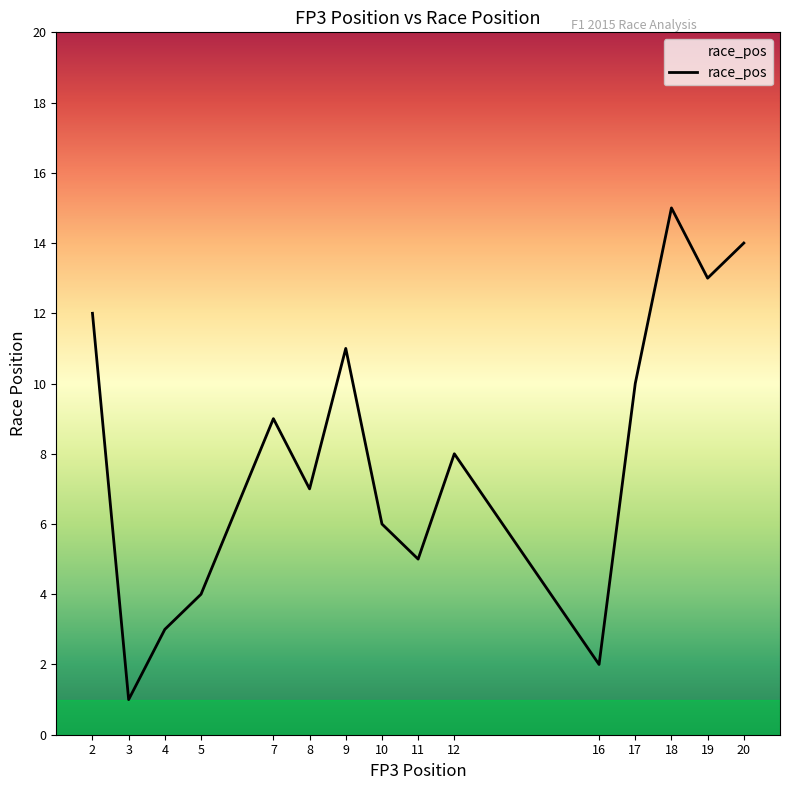

List the labels in order of value, smallest first.

3, 16, 4, 5, 11, 10, 8, 12, 7, 17, 9, 2, 19, 20, 18